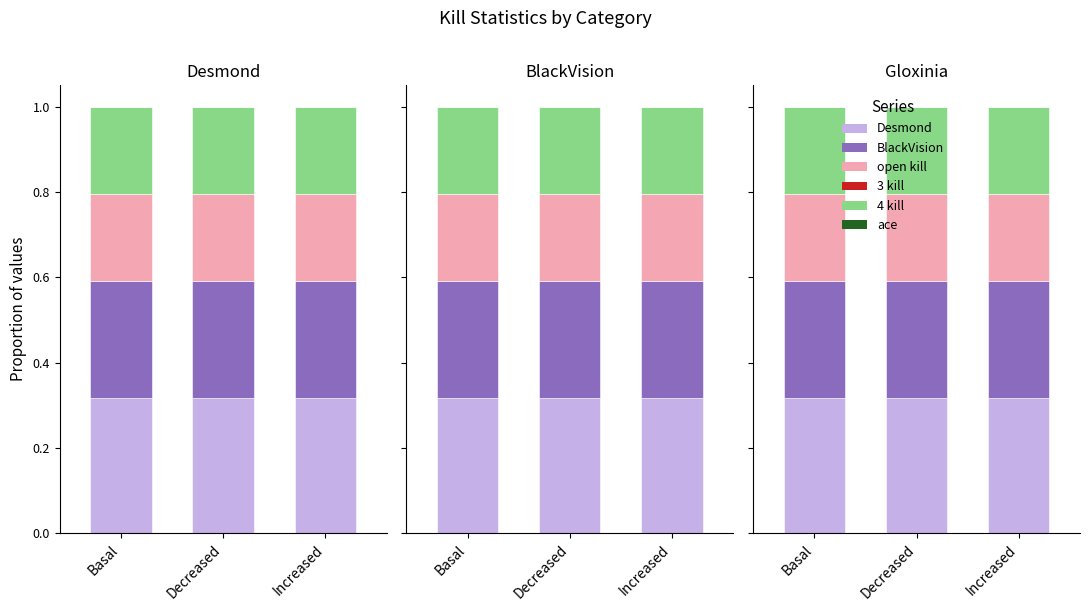

Which series changed the most between Decreased and Increased?

Desmond